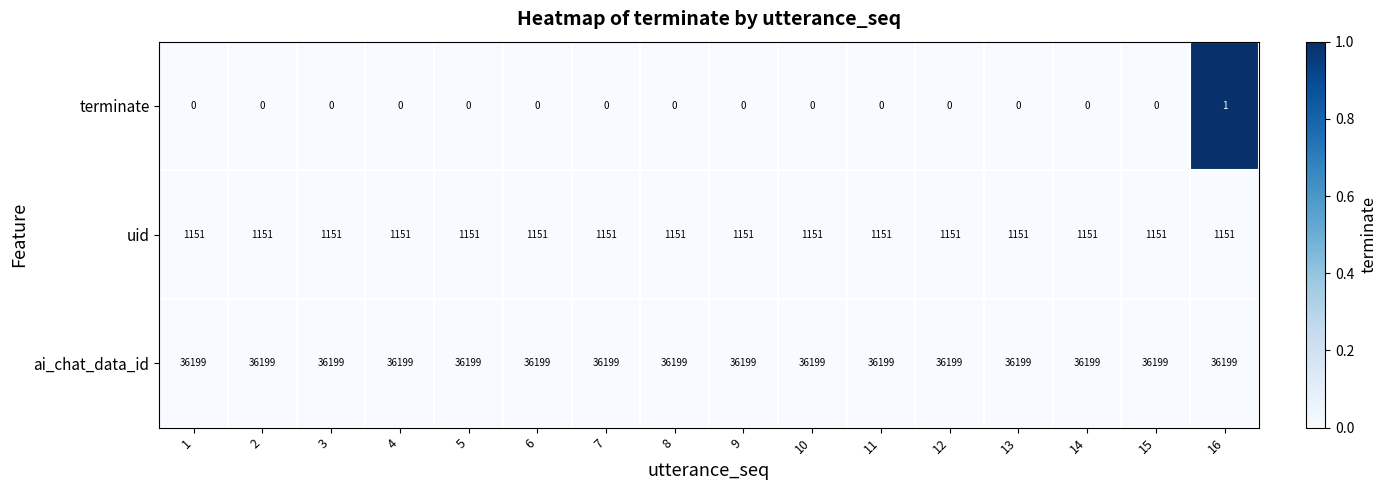

What is the total value across all series at 14?

37350